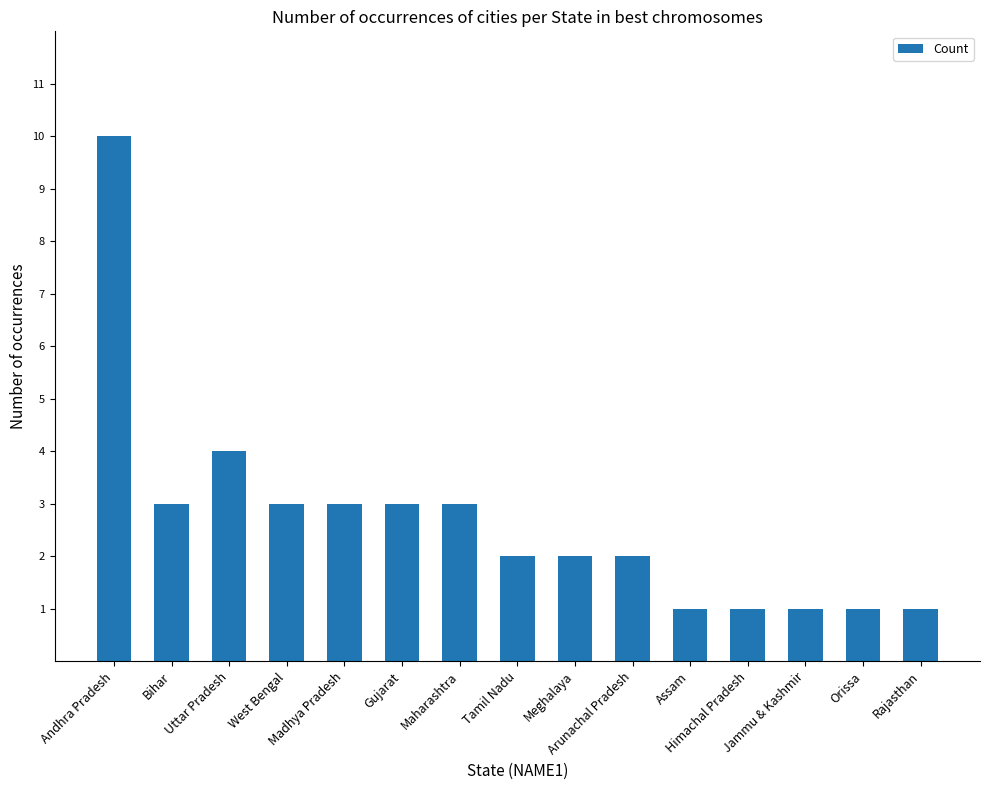

Read the value at Orissa.

1